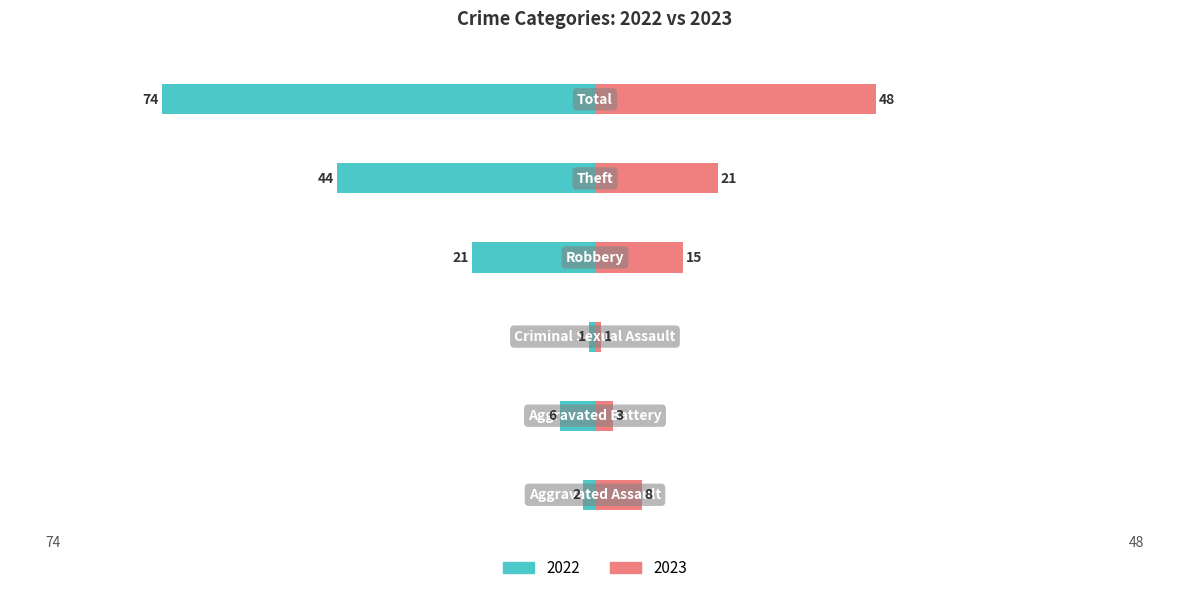

Which series changed the most between Theft and Total?

2022